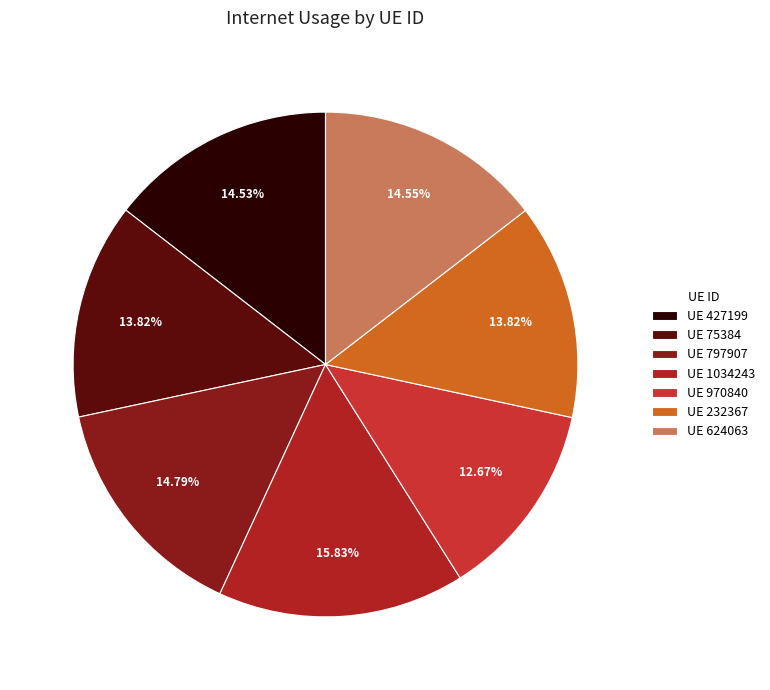

Which category has the smallest portion of the pie?

UE 970840